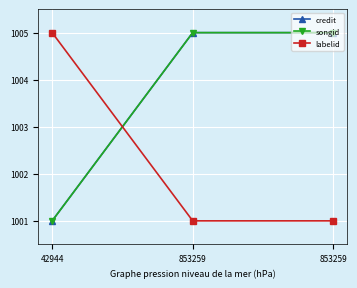

List the series in order of their peak value, lowest first.

credit, songid, labelid